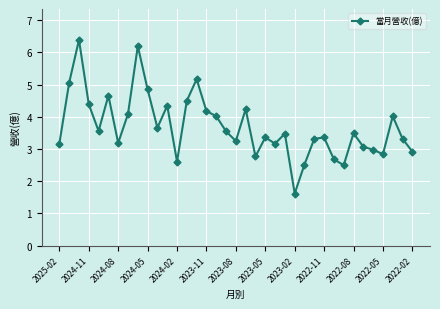

How many data points does each series have?

37